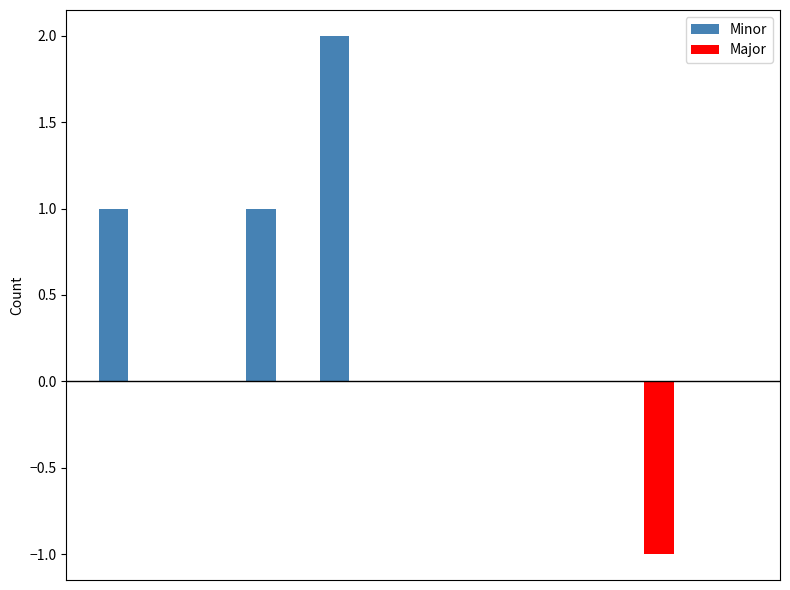

Reading left to right, transcribe all the data shown in this chart.

Minor: 1	0	1	2	0	0	0	0	0
Major: 0	0	0	0	0	0	0	-1	0